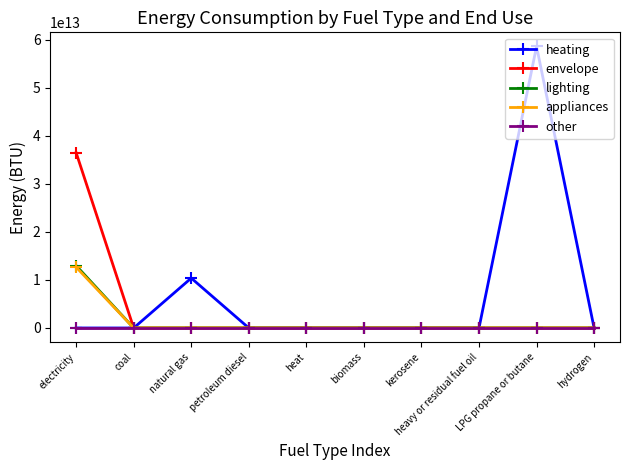

Which series changed the most between electricity and heavy or residual fuel oil?

envelope